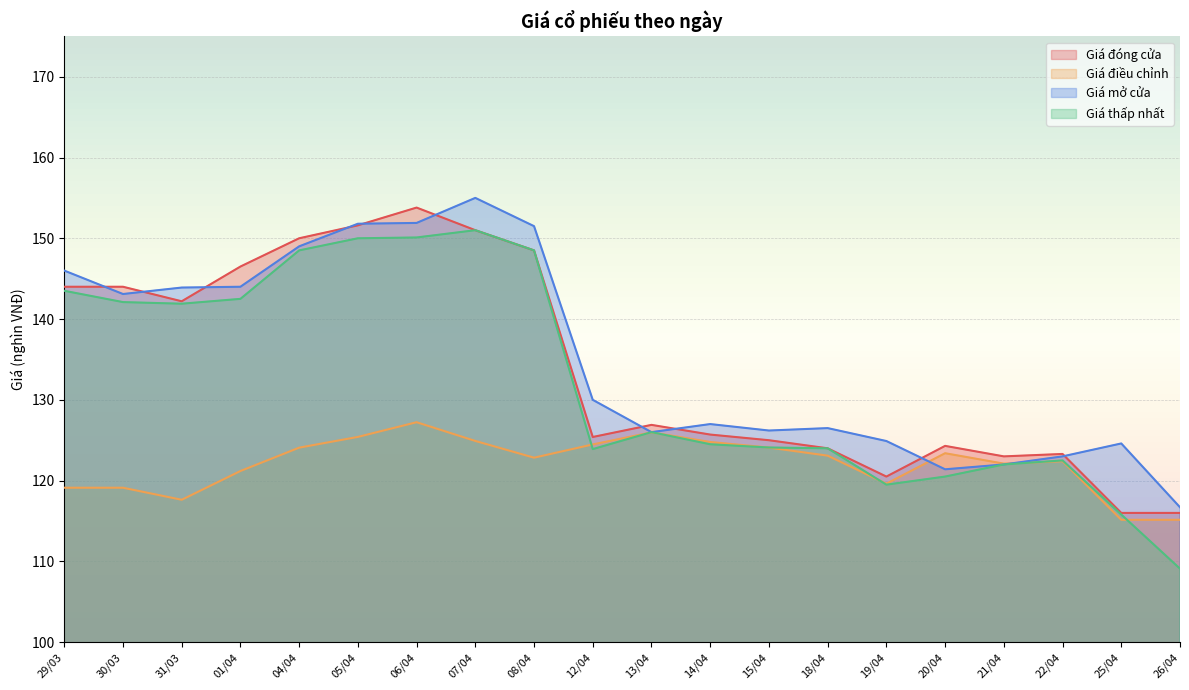

What is the maximum value shown in the chart?

155.0